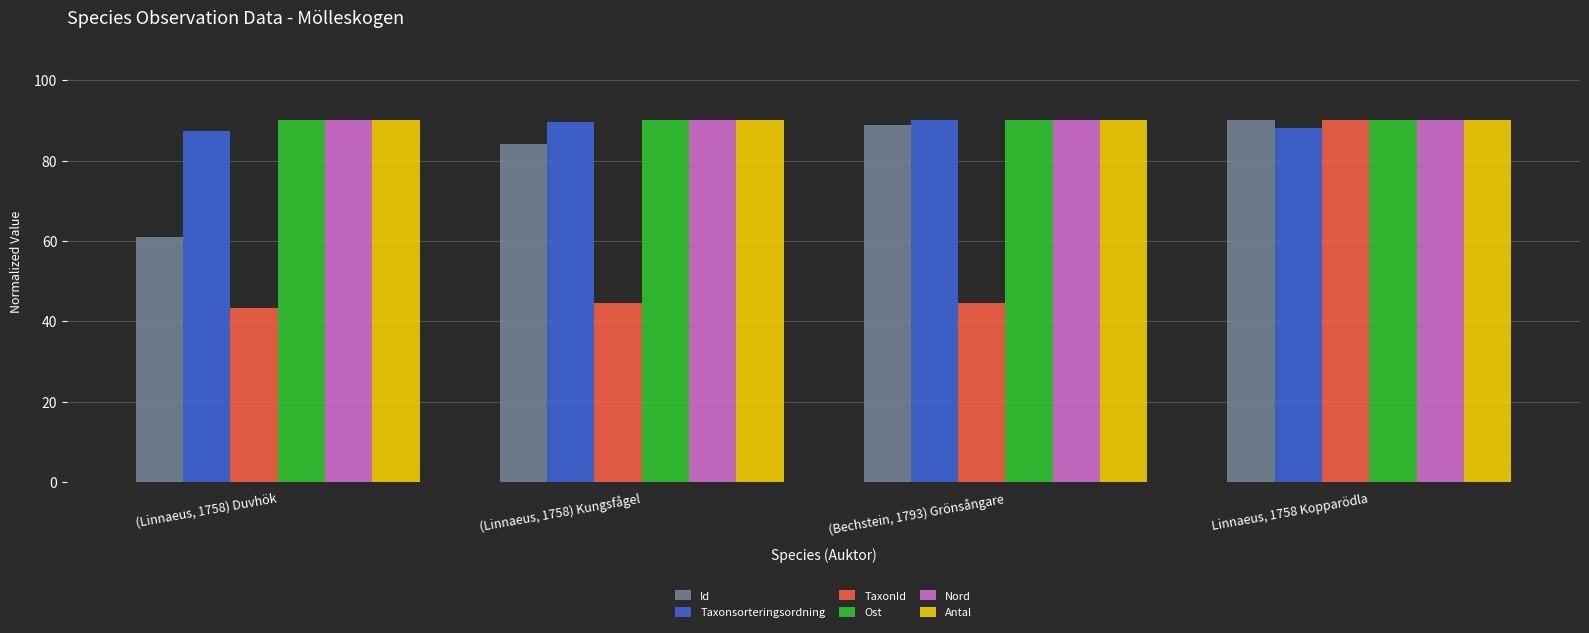

What is the total value across all series at (Linnaeus, 1758) Duvhök?

461.6